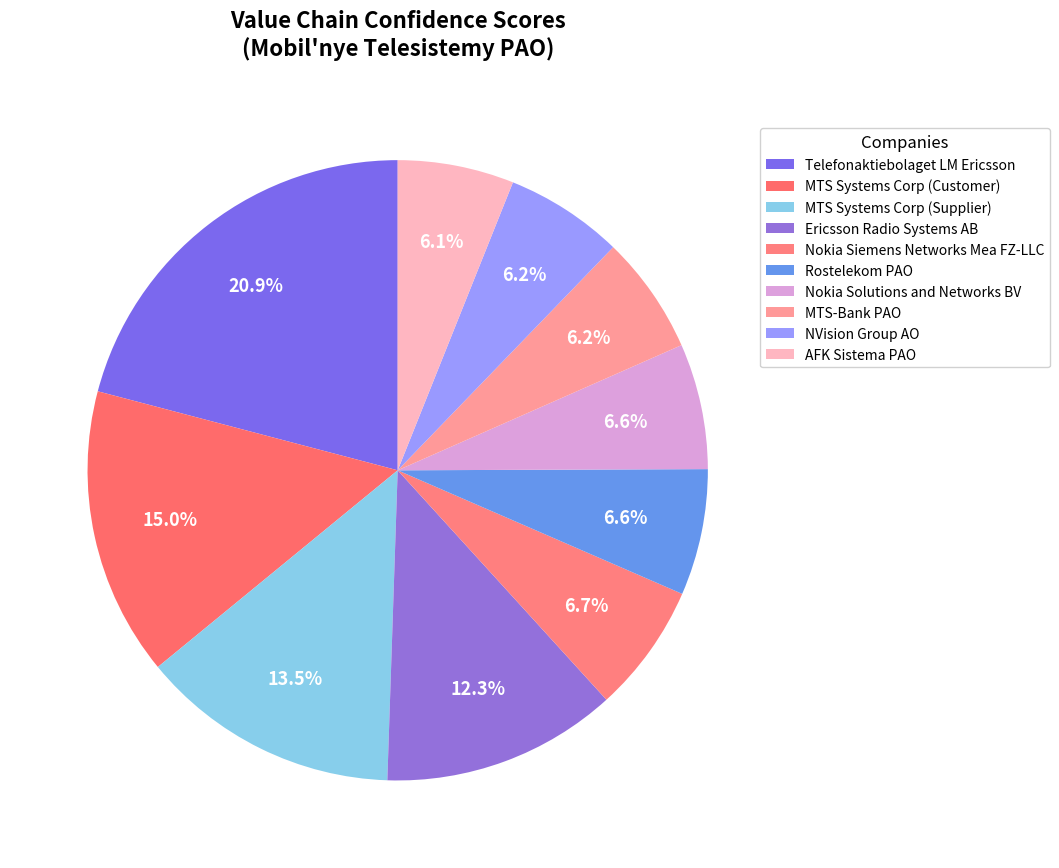

Count the number of slices in the pie.

10